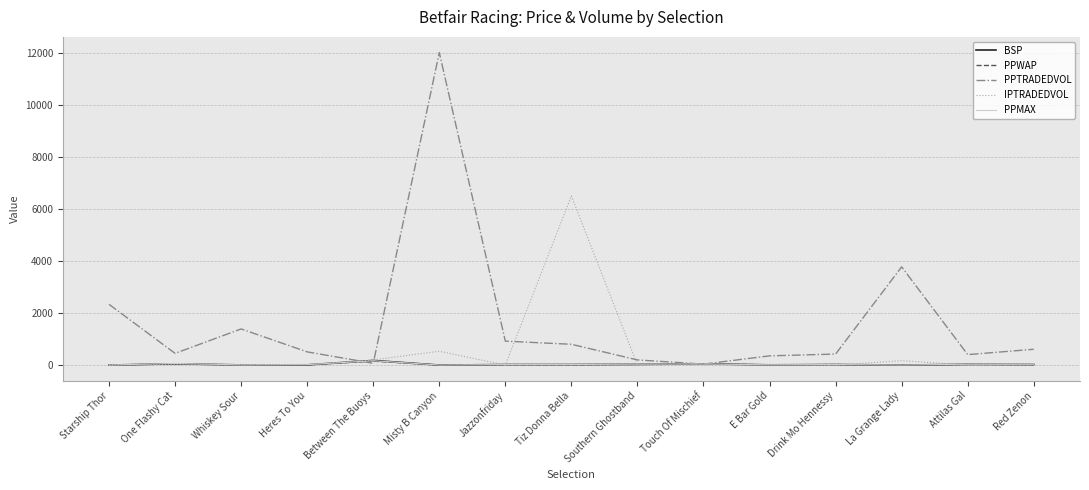

What is the spread (max minus min) of values at Touch Of Mischief?

40.4